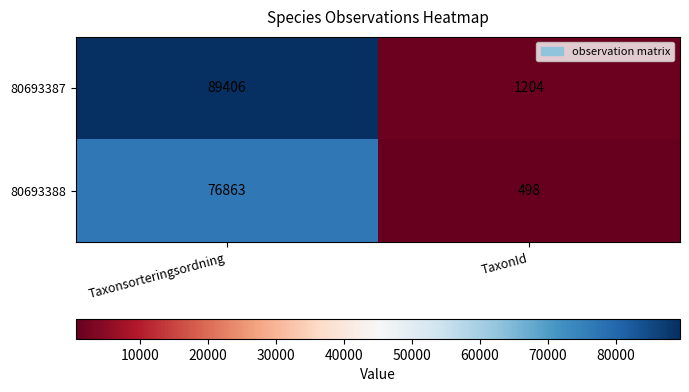

What is the difference between the highest and lowest values at Taxonsorteringsordning?

12543